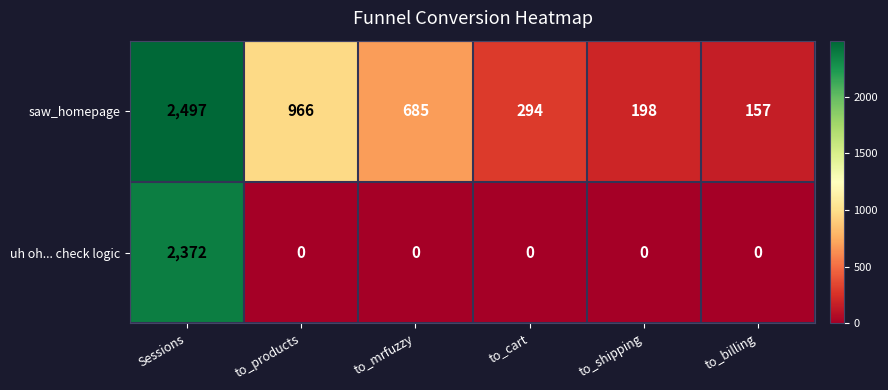

Reading left to right, what are all the values shown in this chart?

saw_homepage: Sessions=2497	to_products=966	to_mrfuzzy=685	to_cart=294	to_shipping=198	to_billing=157
uh oh... check logic: Sessions=2372	to_products=0	to_mrfuzzy=0	to_cart=0	to_shipping=0	to_billing=0